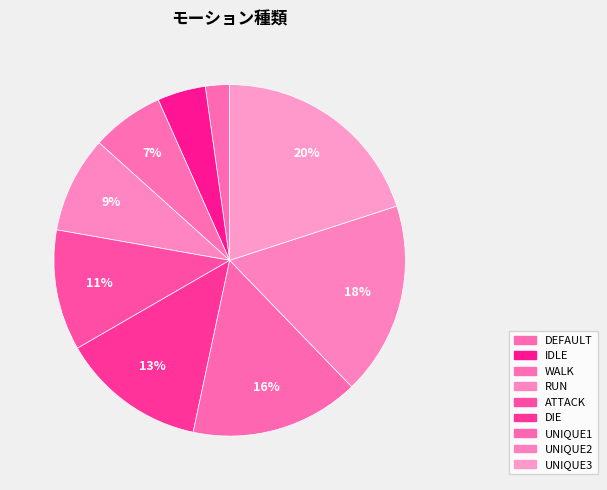

Does DIE represent more than half of the total?

No